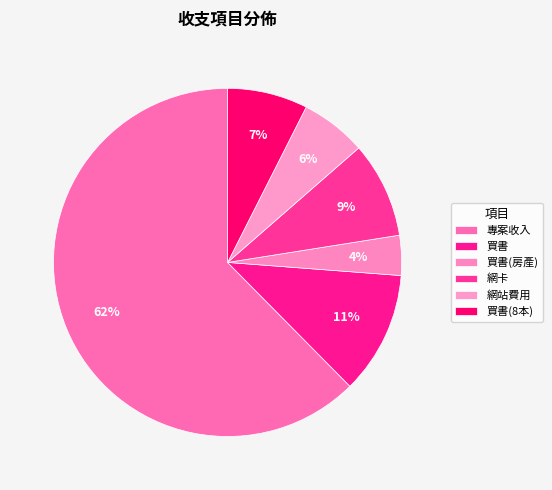

Which slice is the largest?

專案收入